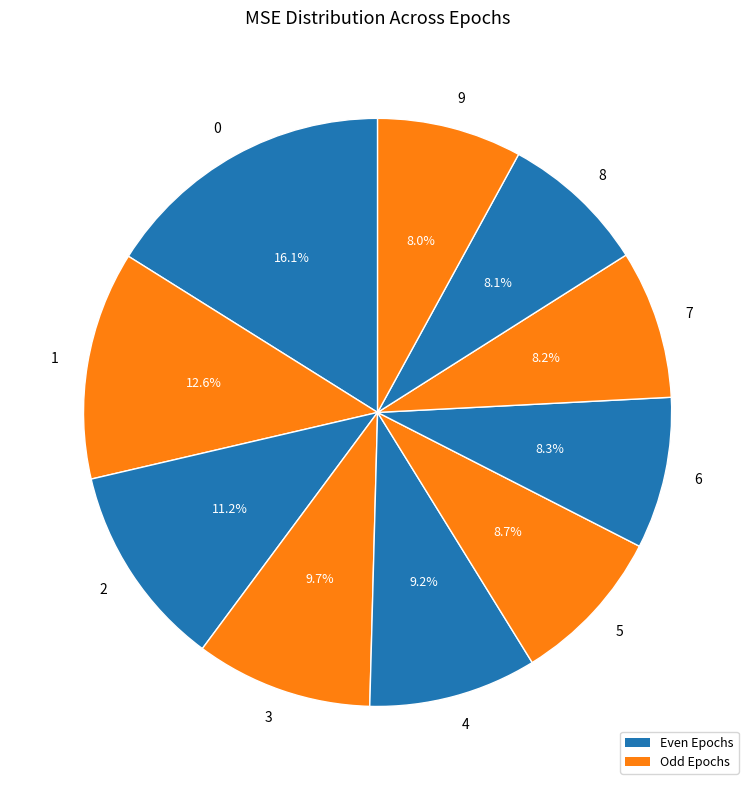

To the nearest percent, what is the combined percentage of 0 and 3?

26%